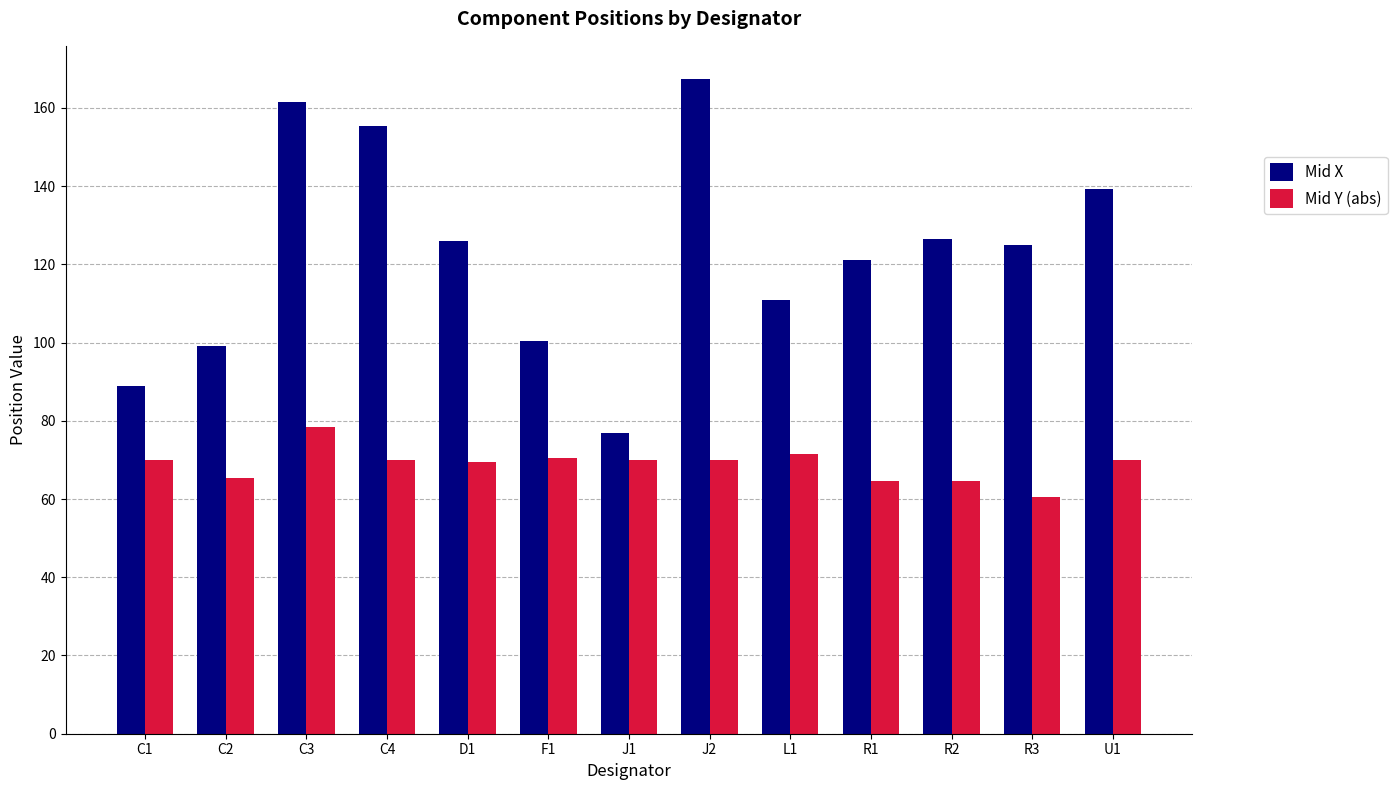

How many categories are shown in the chart?

13